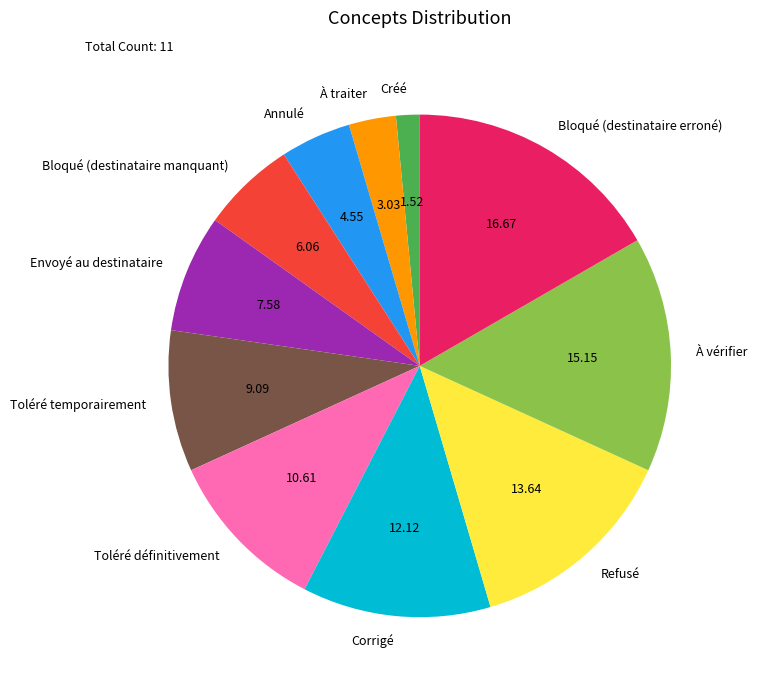

How many slices are in this pie chart?

11